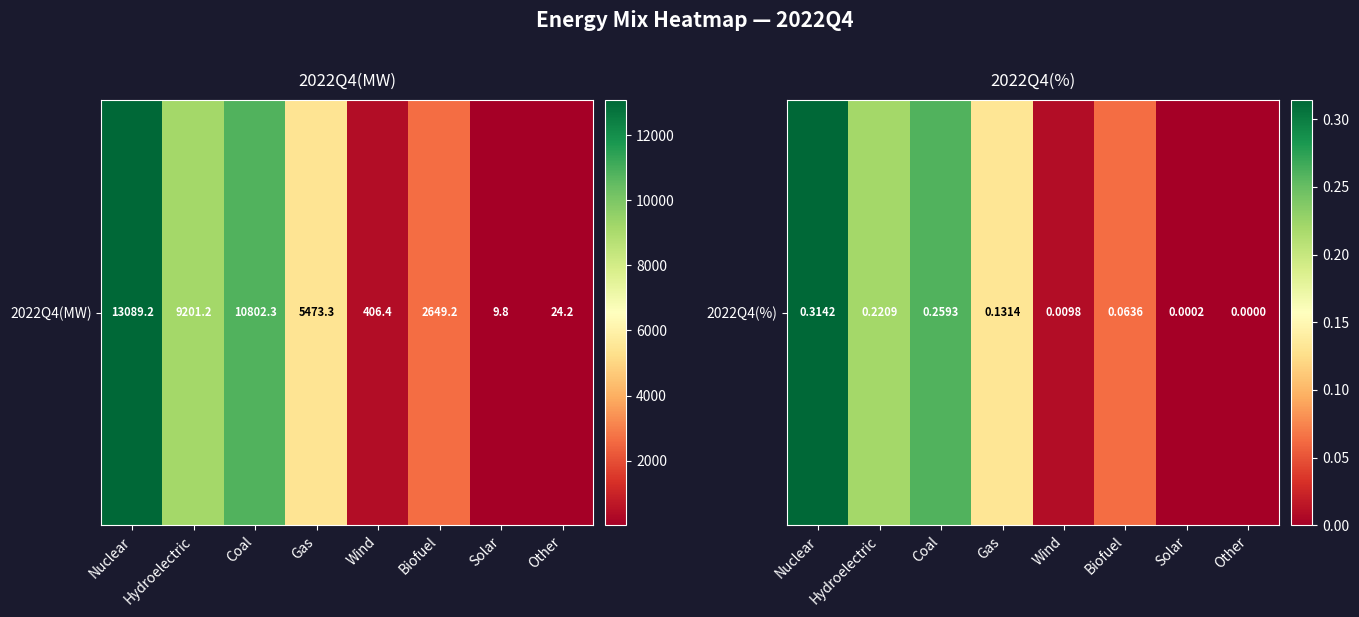

Is it true that the value at Hydroelectric is 0.2?

True